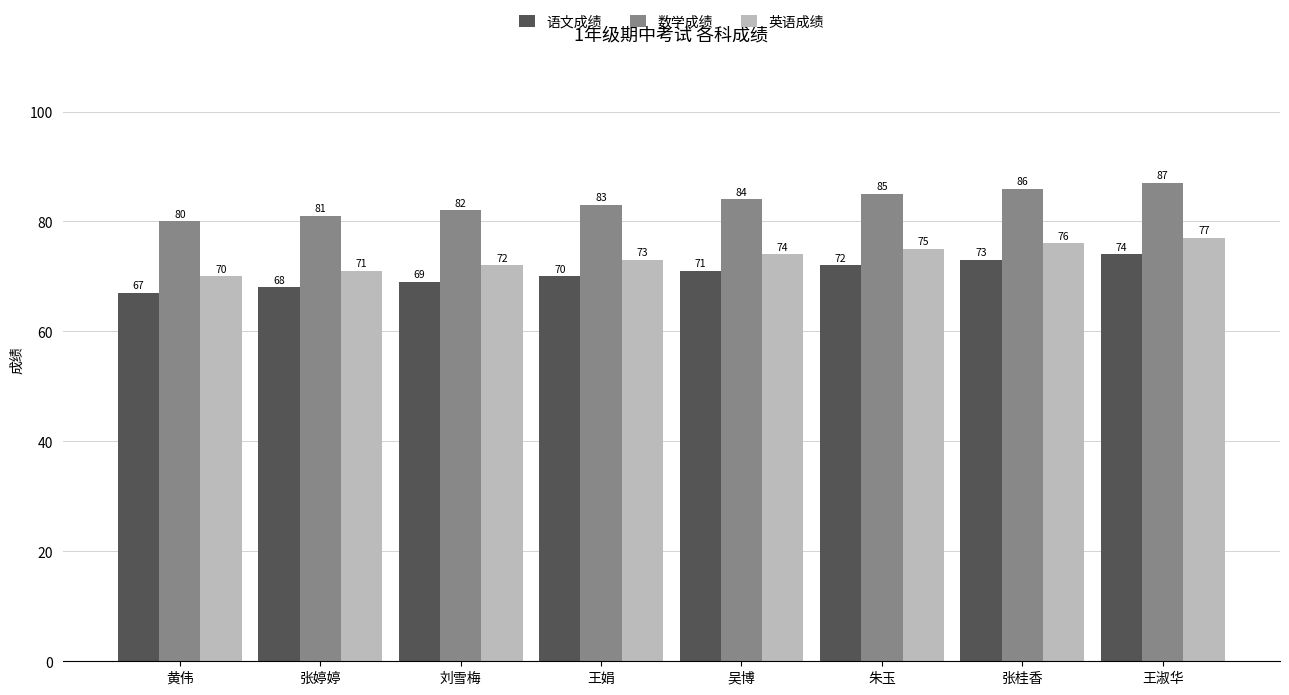

What is the difference between the highest and lowest values at 王娟?

13